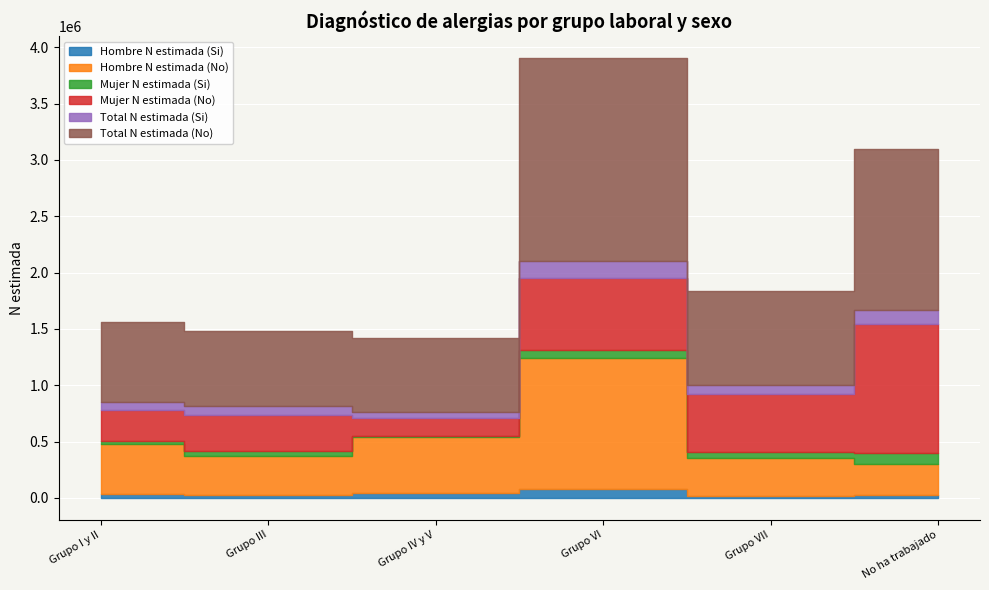

Where does the Hombre N estimada (Si) series first go above 35180?

Grupo IV y V